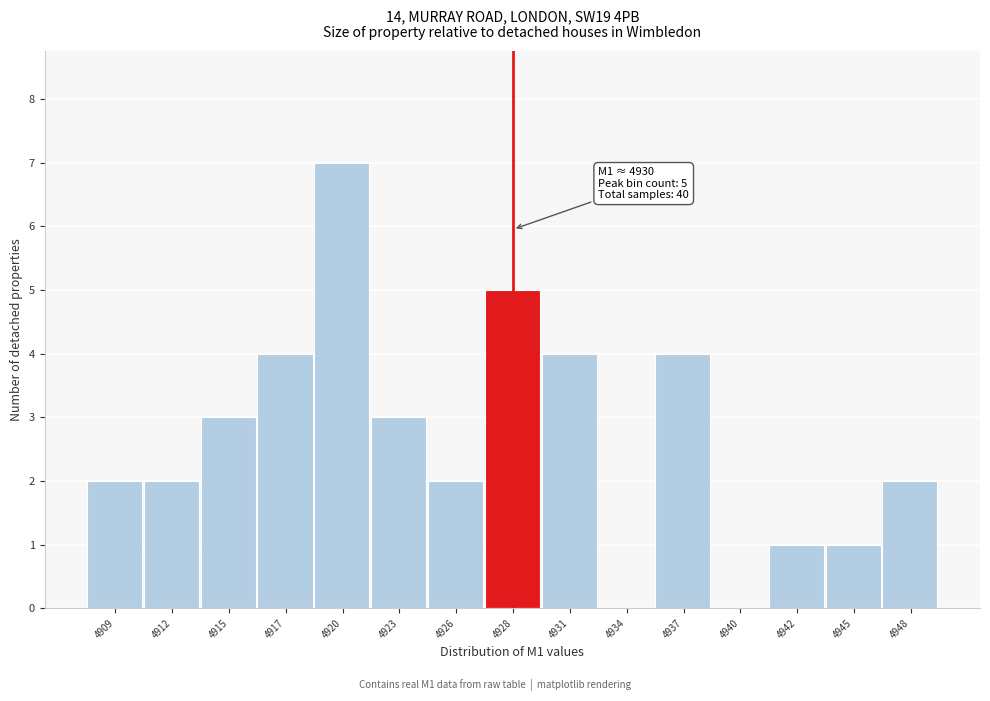

Reading right to left, transcribe all the data shown in this chart.

4948=2	4945=1	4942=1	4940=0	4937=4	4934=0	4931=4	4928=5	4926=2	4923=3	4920=7	4917=4	4915=3	4912=2	4909=2